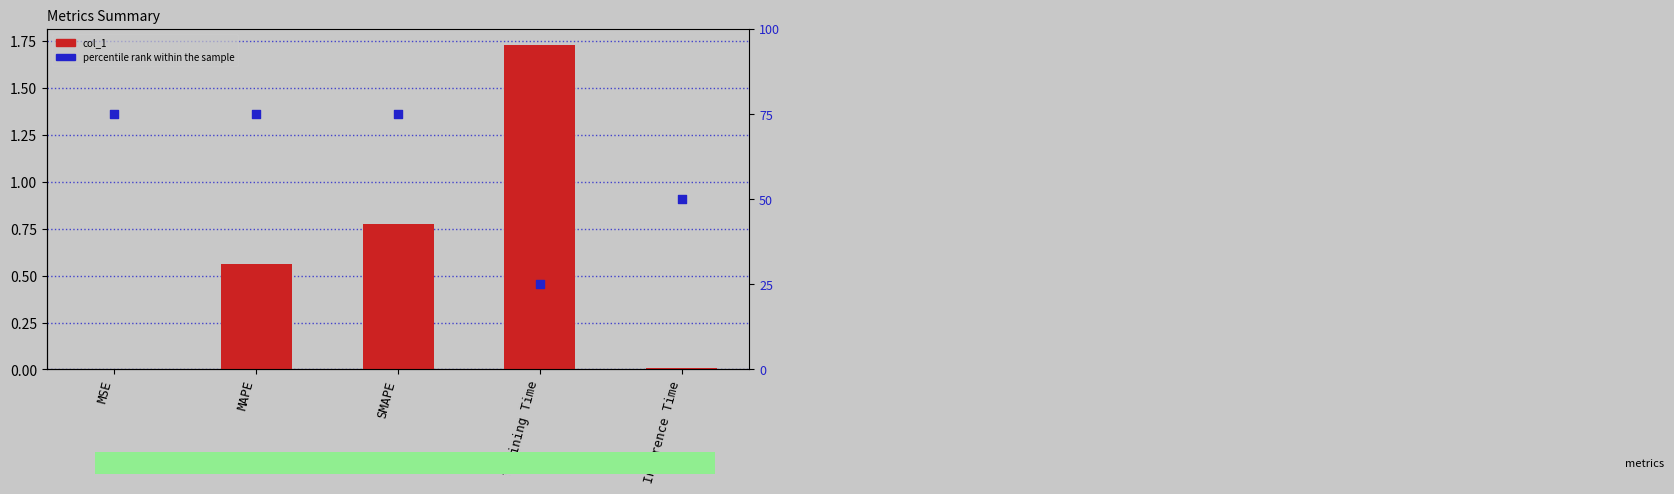

Which series reaches the maximum Y coordinate?

percentile rank within the sample